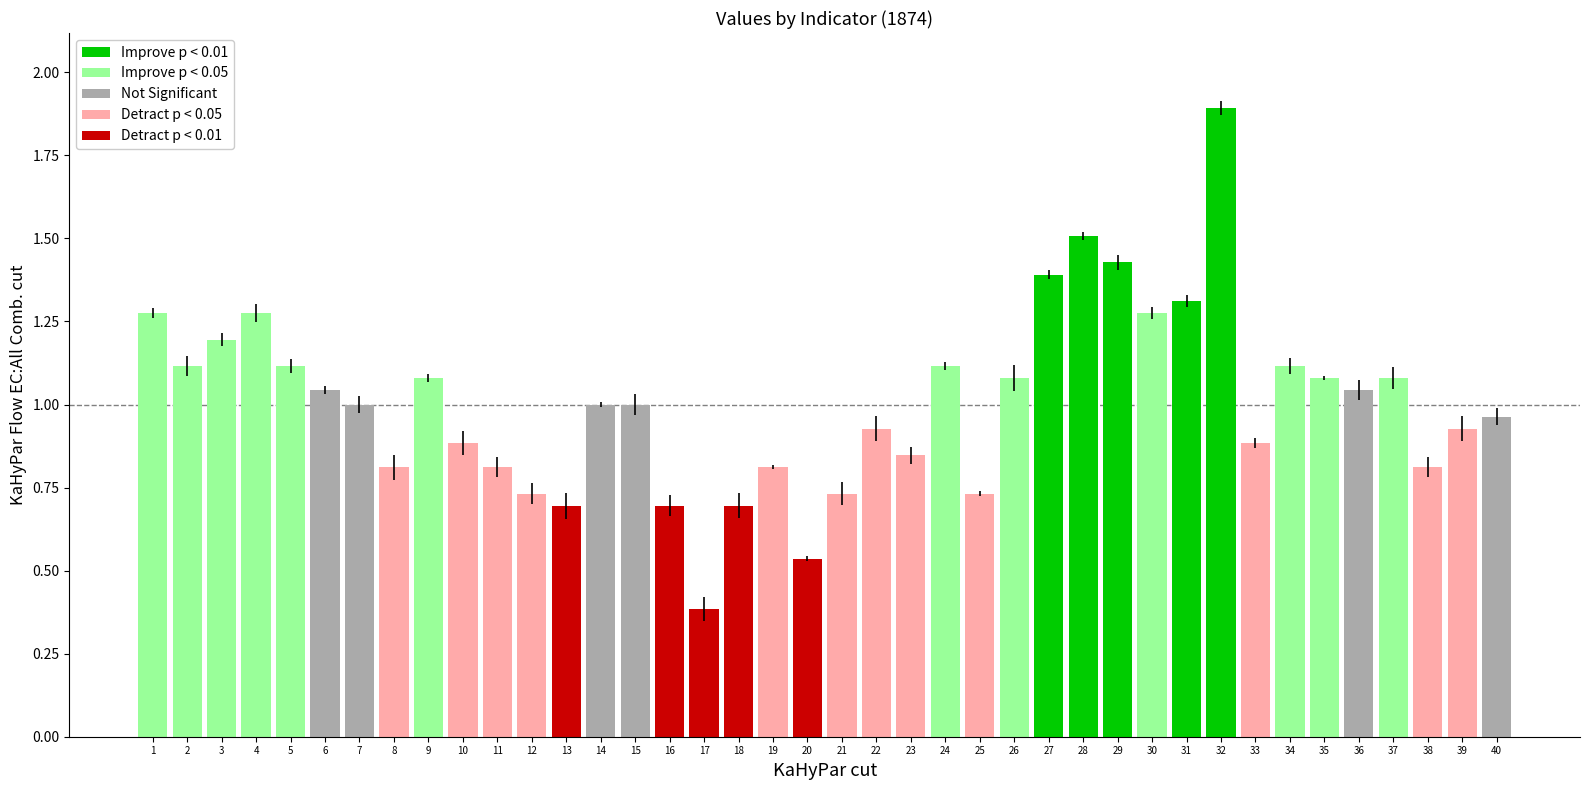

True or false: the data shows 1.3 at 31.

True